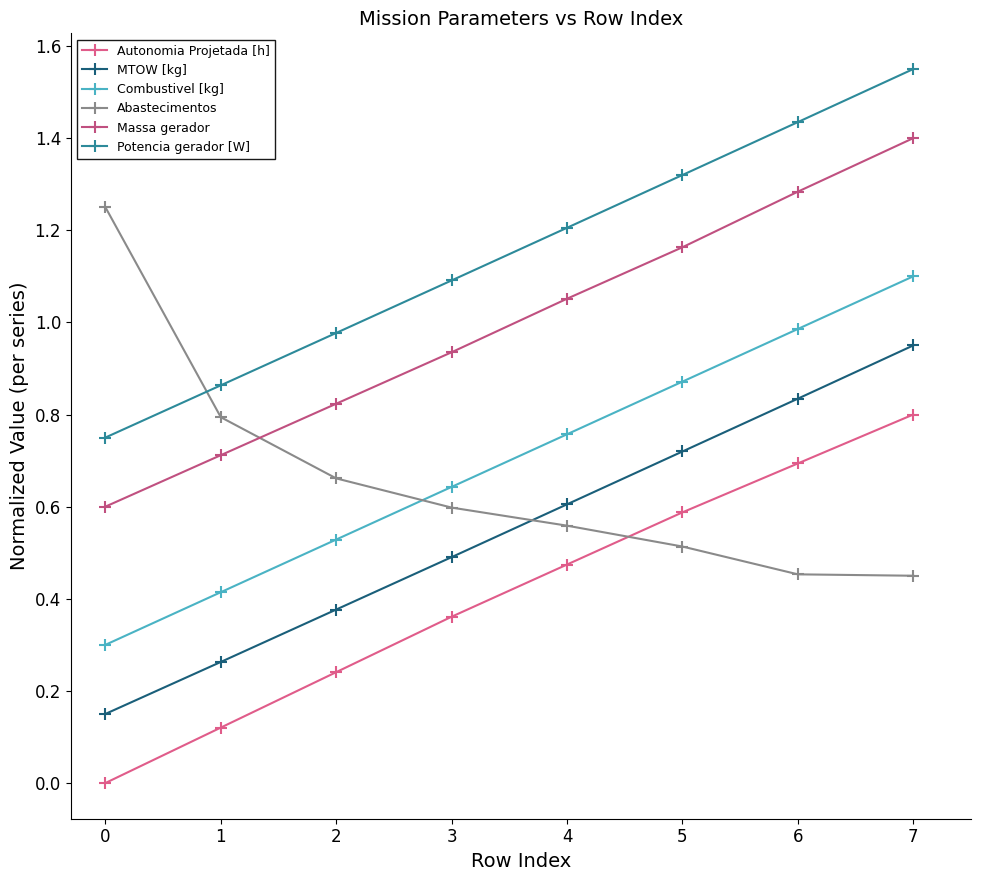

Does the chart display data point markers on the line(s)?

Yes